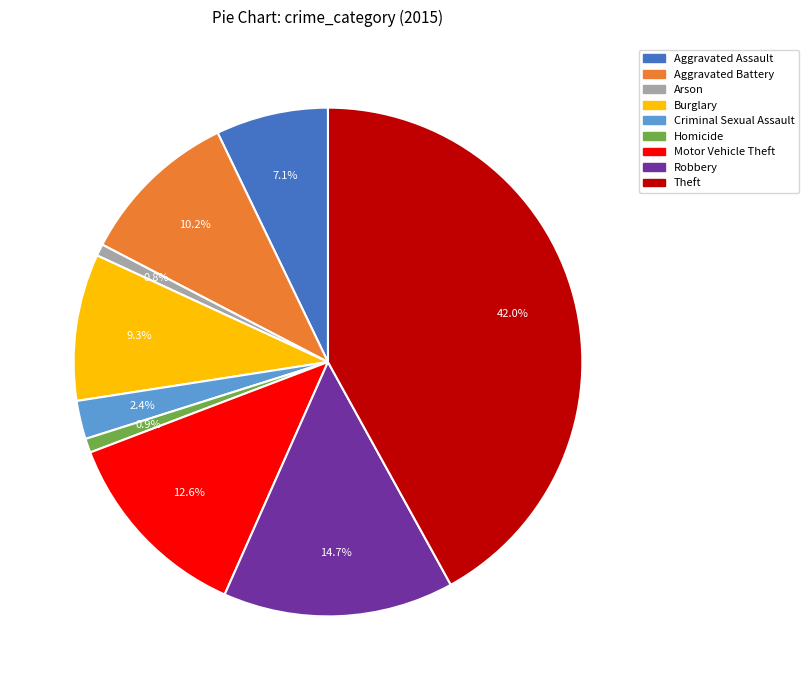

To the nearest percent, what is the combined percentage of Motor Vehicle Theft and Robbery?

27%